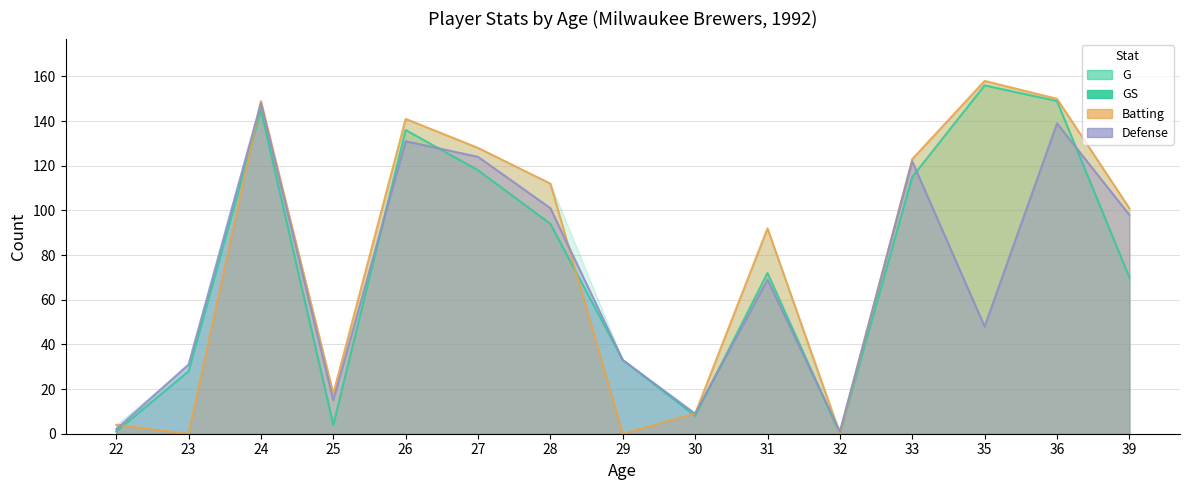

In Batting, how many points are lower than both neighbors (excluding endpoints)?

4